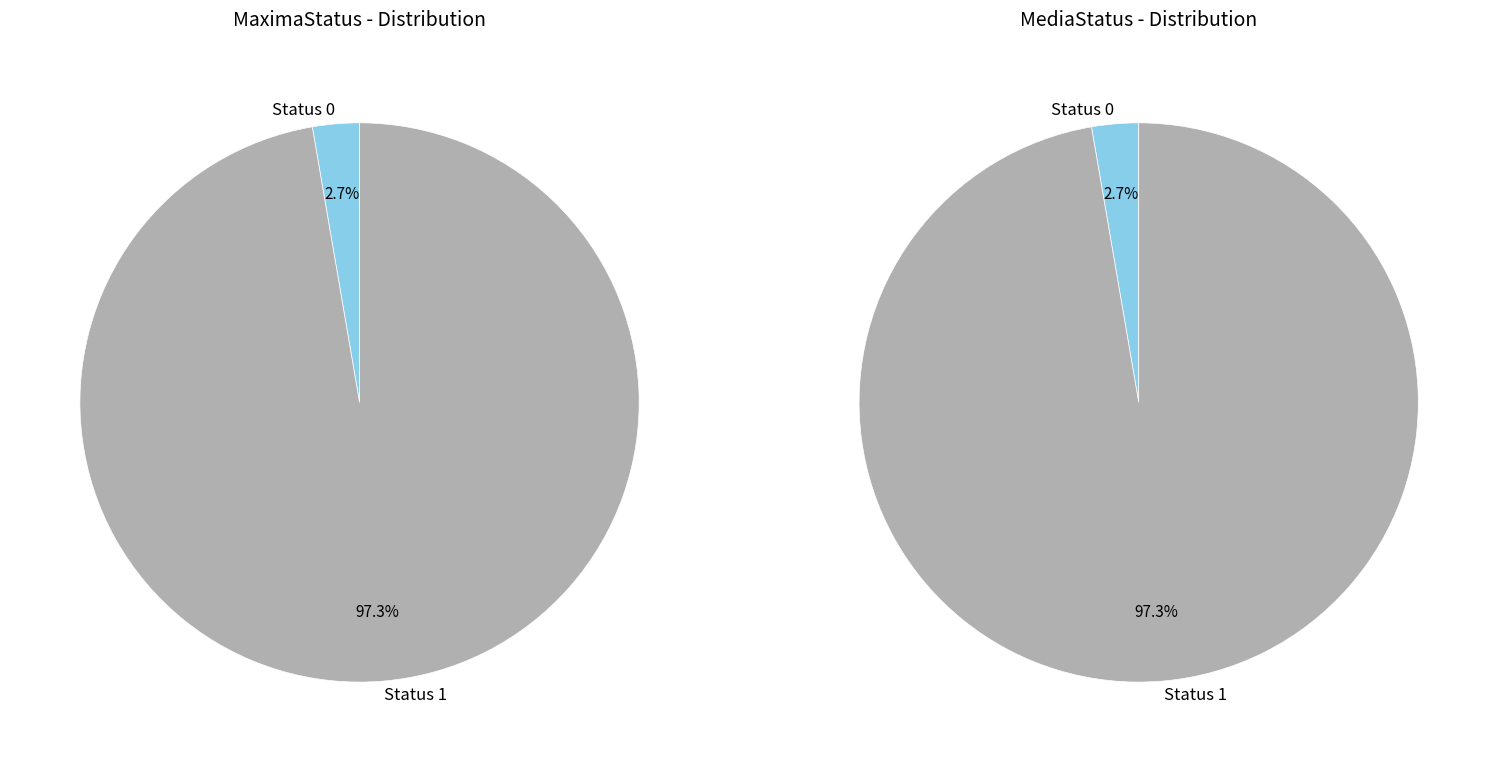

How many segments does this pie chart have?

2